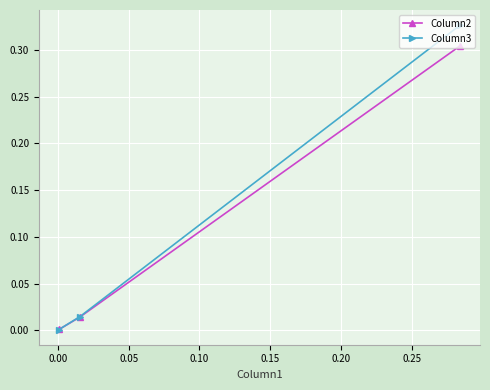

Reading right to left, list all the values displayed in this chart.

Column2: 0.0	0.0	0.3
Column3: 0.0	0.0	0.3